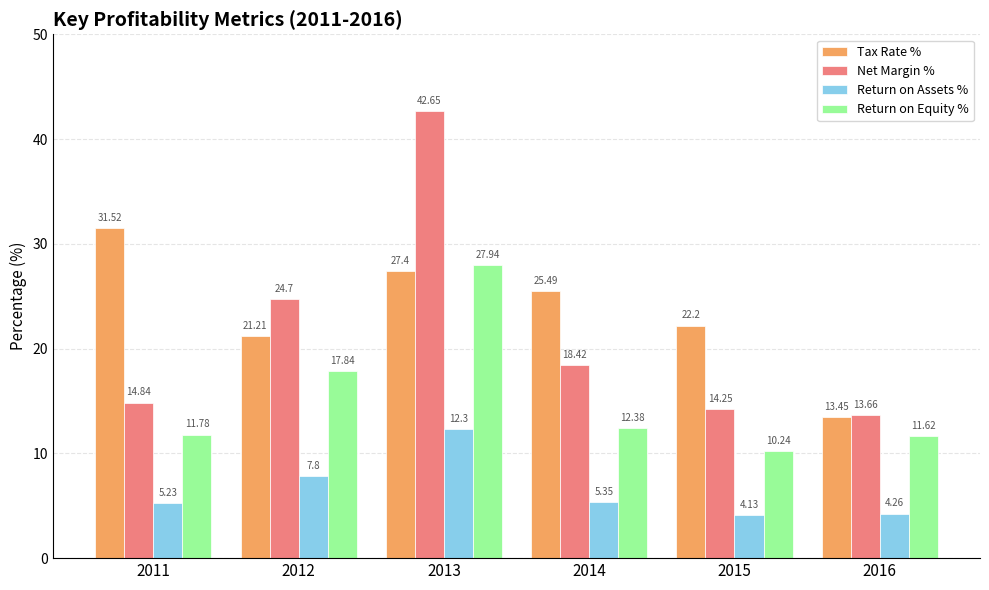

At which category is the sum across all series the highest?

2013